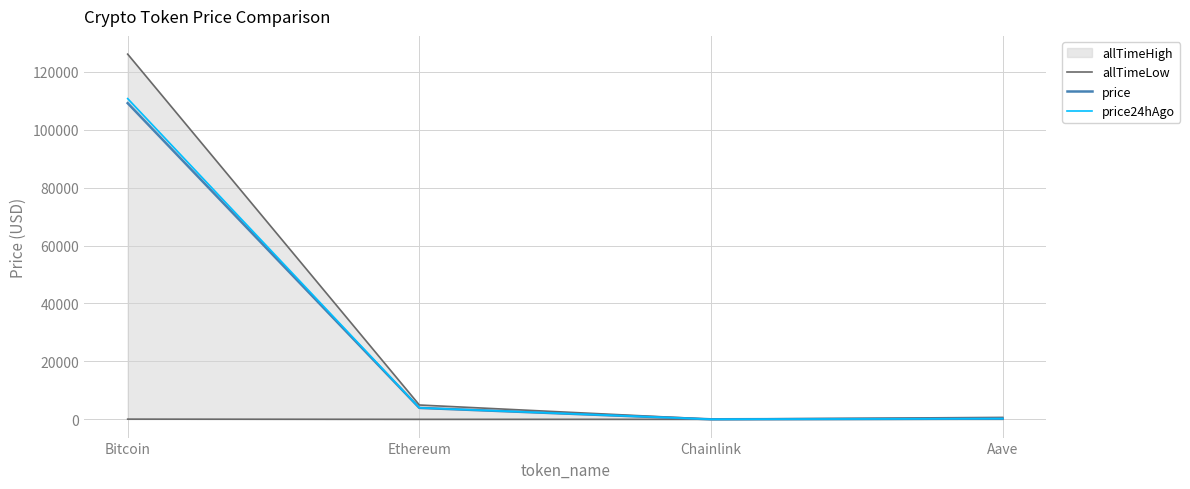

How many lines are shown in the chart?

3